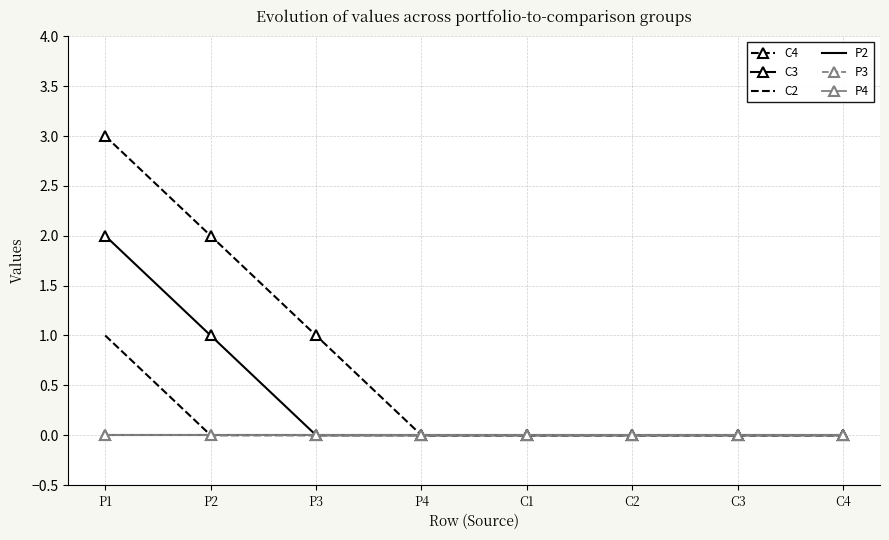

What is the difference between the maximum and minimum values in the C2 series?

1